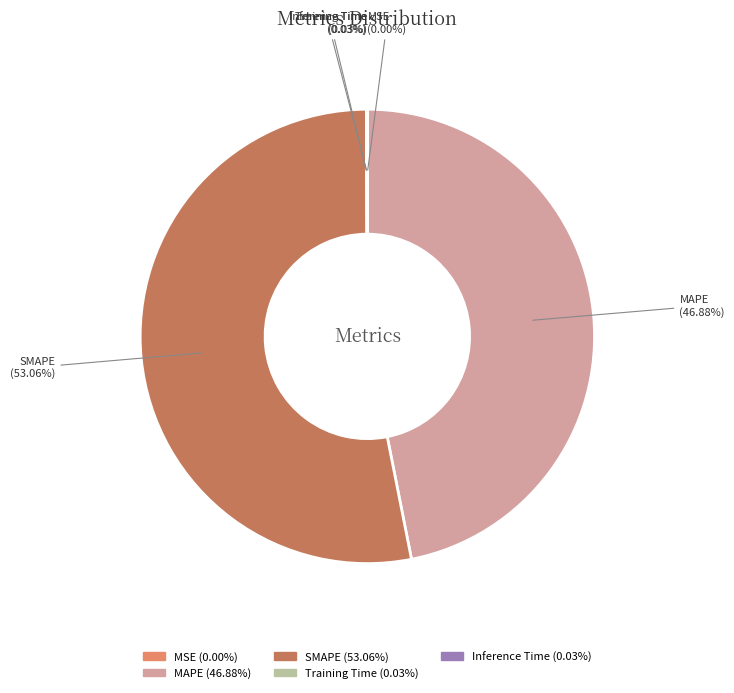

Approximately how many times larger is the value at SMAPE compared to MAPE?

1.1